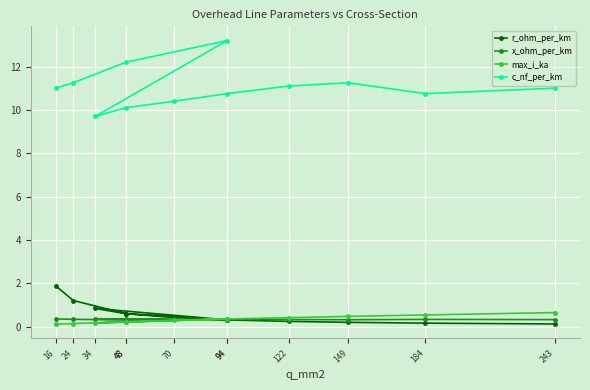

What is the sum of the c_nf_per_km values at 24 and 70?

21.6